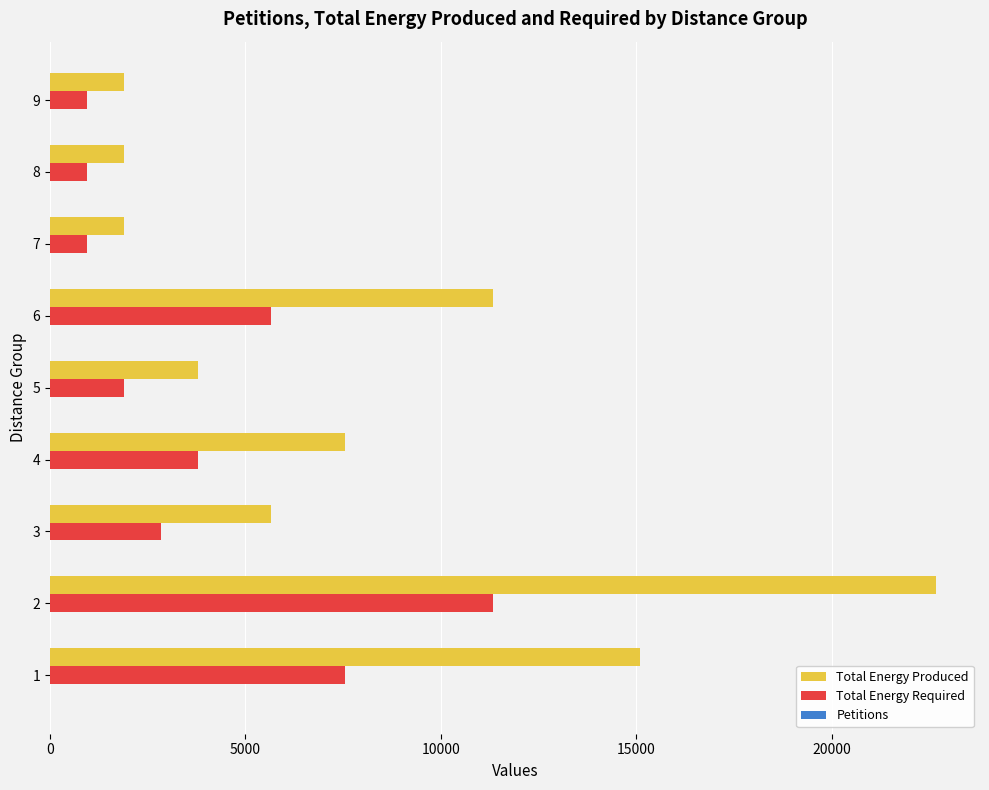

Which series has the largest total across all categories?

Total Energy Produced